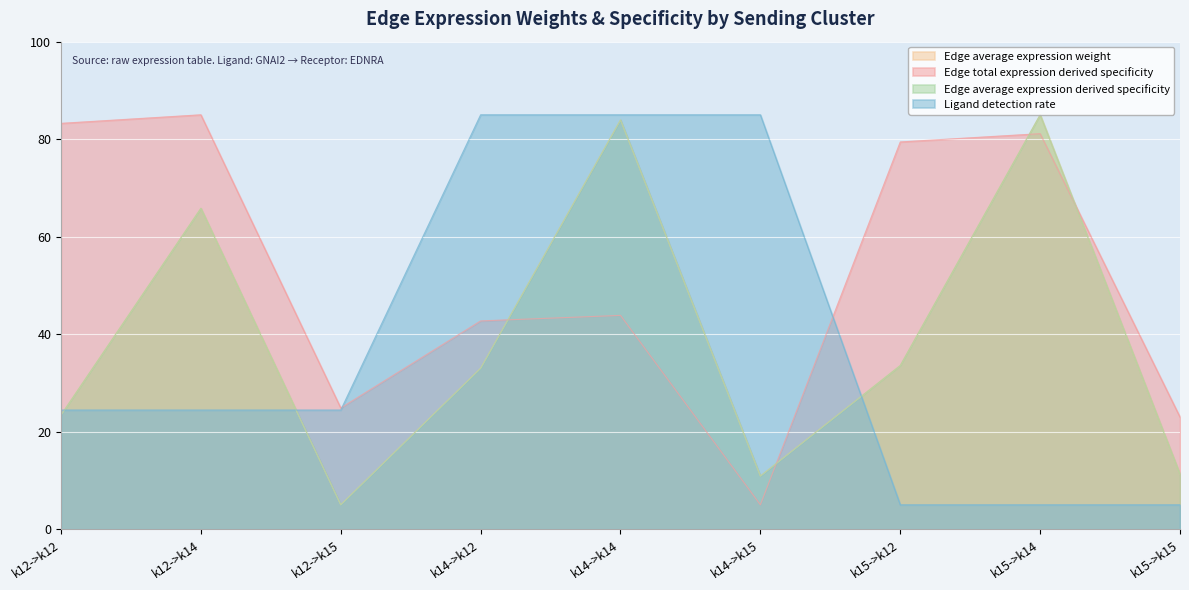

True or false: Edge average expression weight has more than 1 interior local peaks.

True